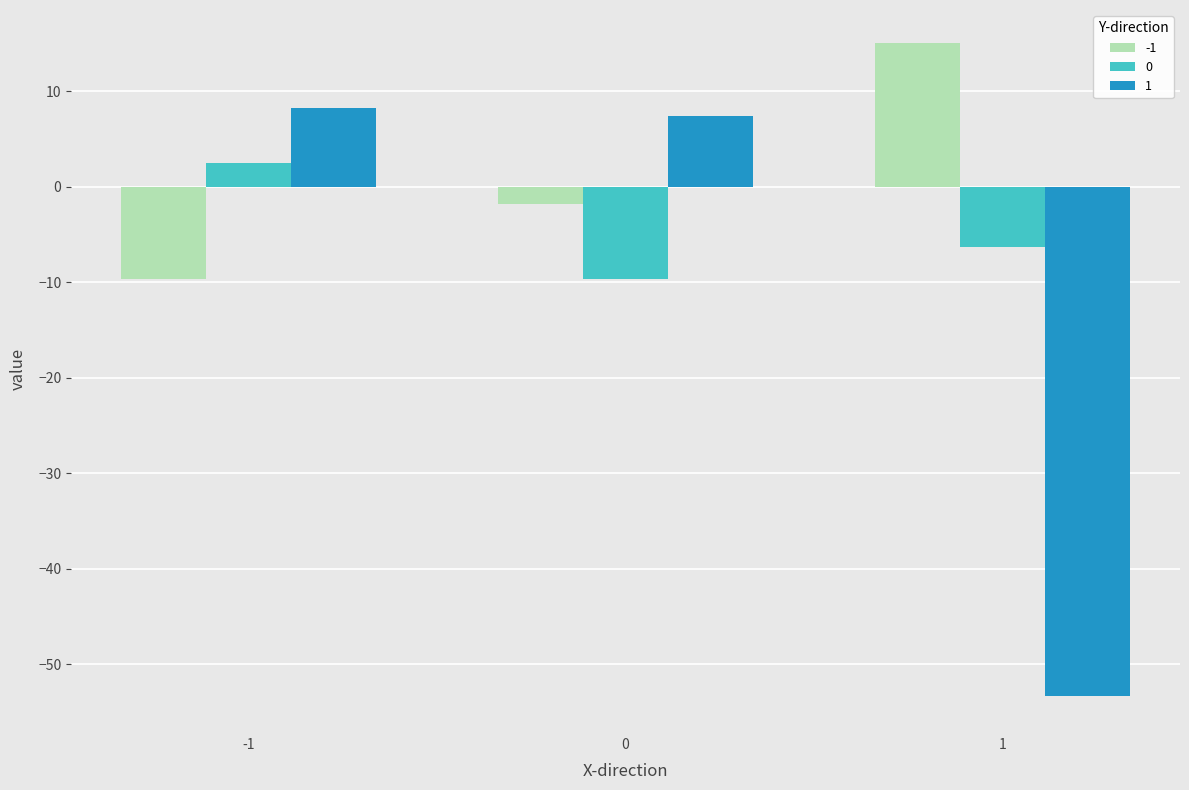

What is the minimum value shown in the chart?

-53.3